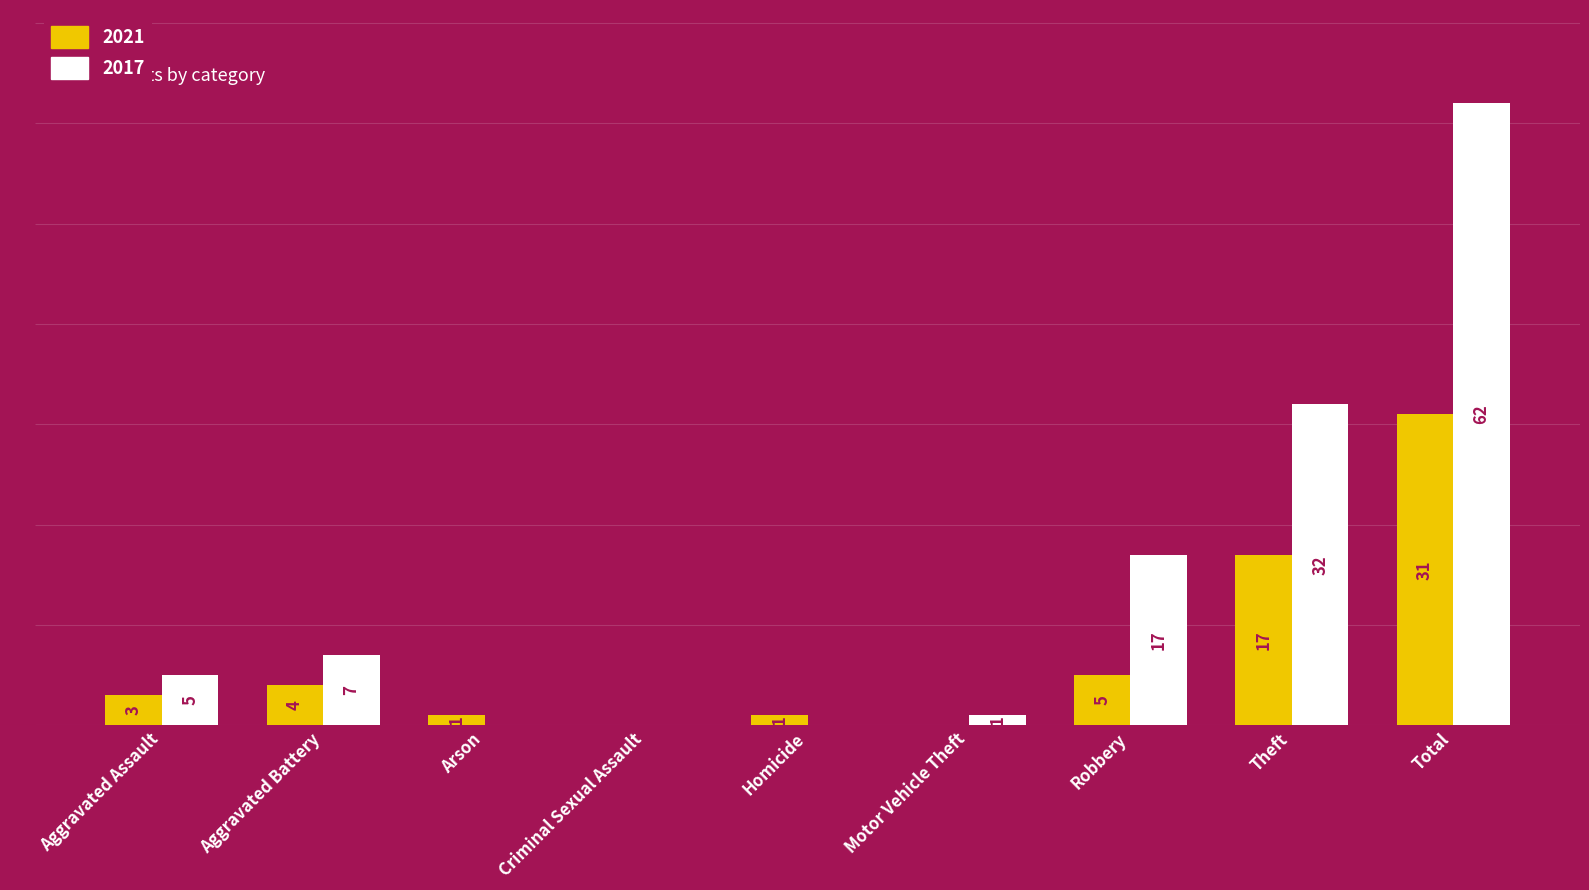

How many data points does each series have?

9